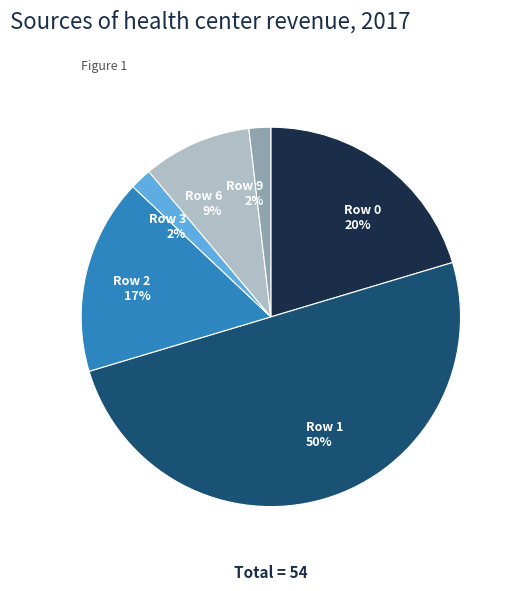

How many slices are in this pie chart?

6